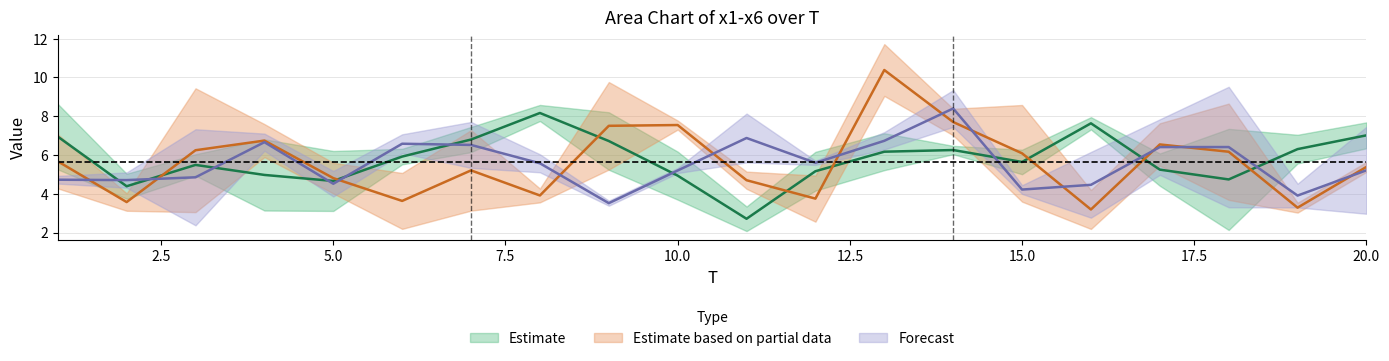

Count the number of categories in the chart.

20